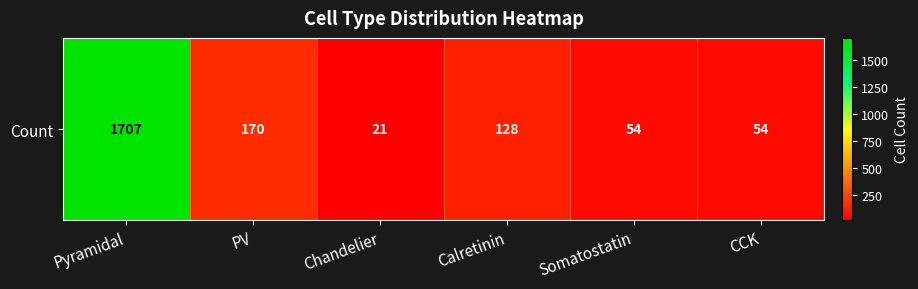

Between Pyramidal and Somatostatin, which is larger?

Pyramidal